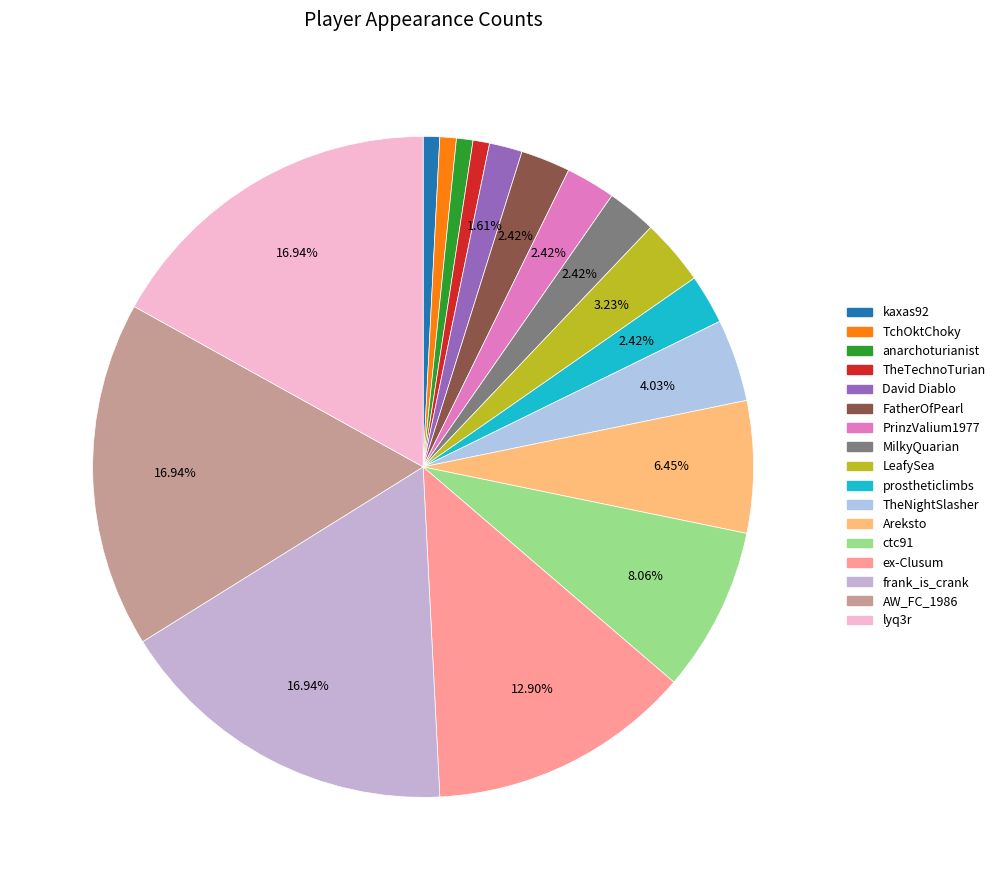

How many slices are in this pie chart?

17